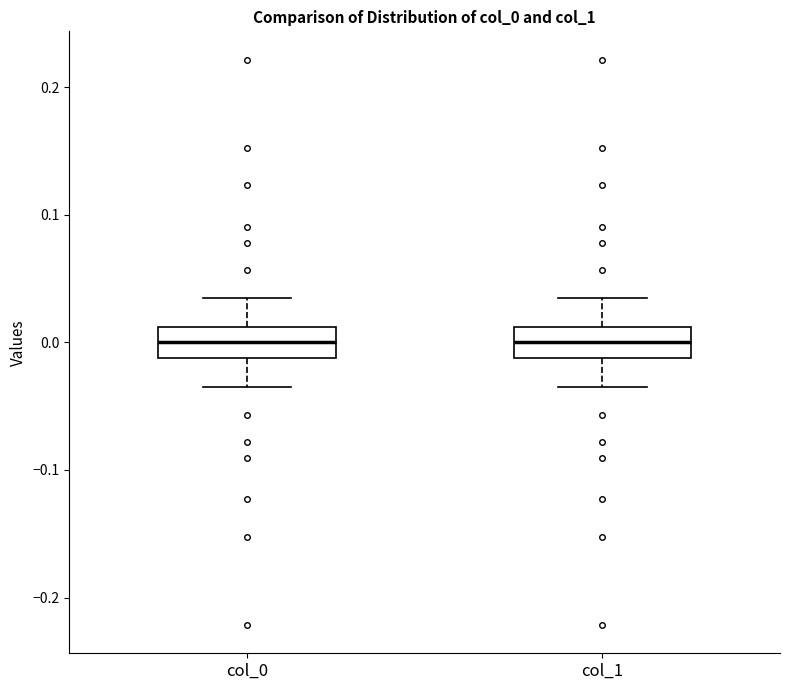

Reading left to right, read every box against the y-axis: the position of its median line, the range the box covers, and the ends of its whiskers. The values are not printed on the chart, so give them approximately, as read against the axis.

col_0: median 0.00, box -0.01 to 0.01, whiskers -0.03 to 0.03
col_1: median 0.00, box -0.01 to 0.01, whiskers -0.03 to 0.03